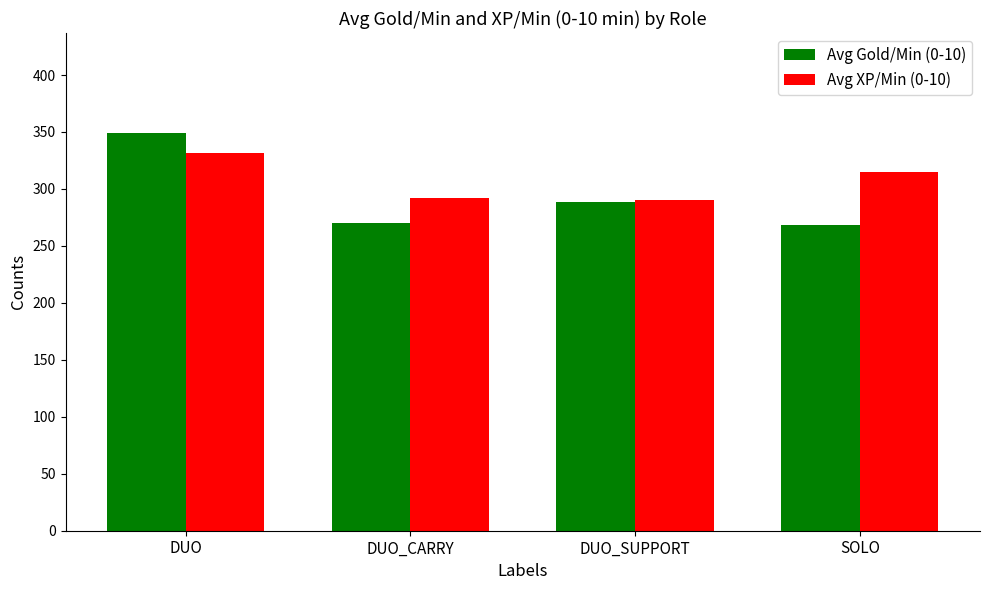

What are all the series names shown in the legend?

Avg Gold/Min (0-10), Avg XP/Min (0-10)